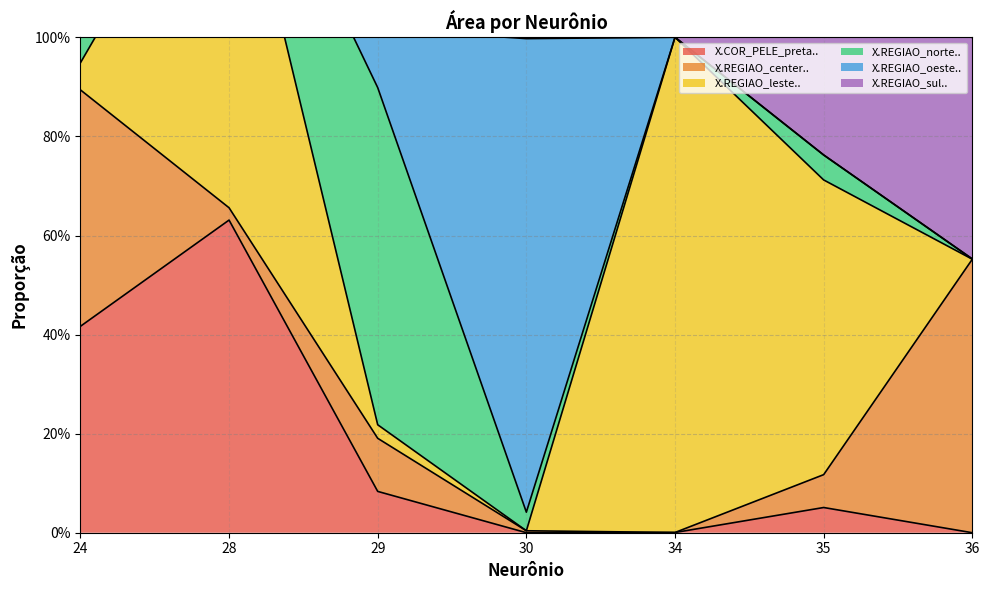

True or false: X.REGIAO_oeste.. and X.REGIAO_sul.. intersect in this chart.

True